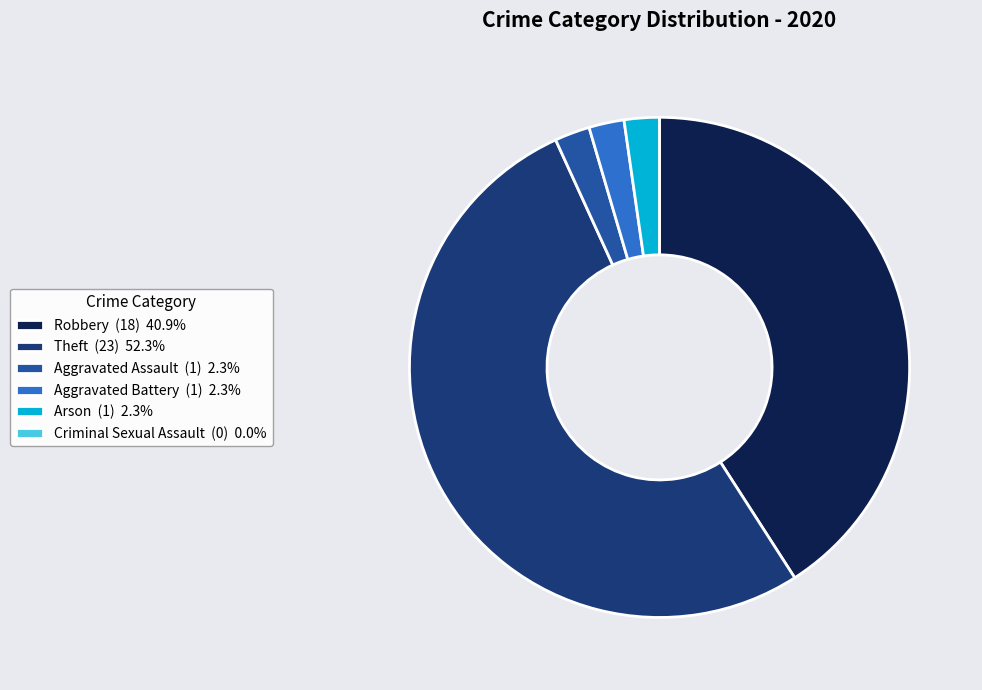

The Aggravated Assault slice represents 2% of the pie. True or false?

True